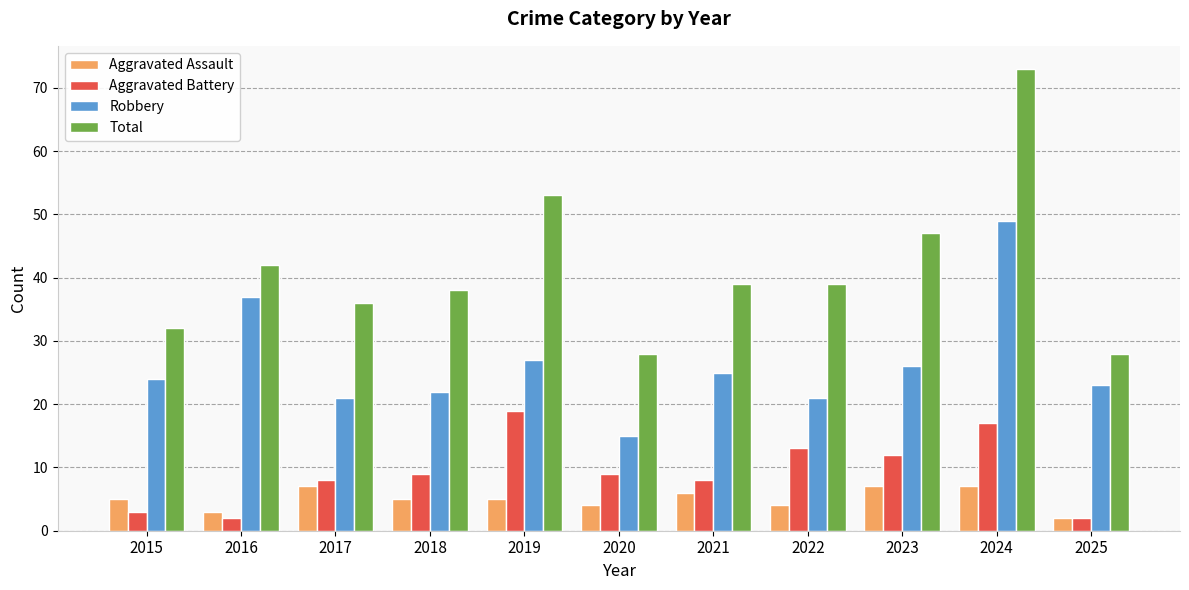

What is the difference between the highest and lowest values at 2015?

29